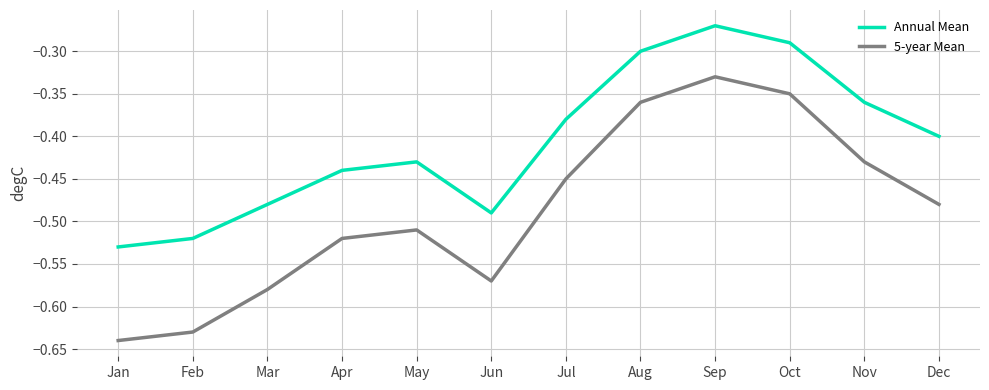

Rank the series by their maximum value, from lowest to highest.

5-year Mean, Annual Mean